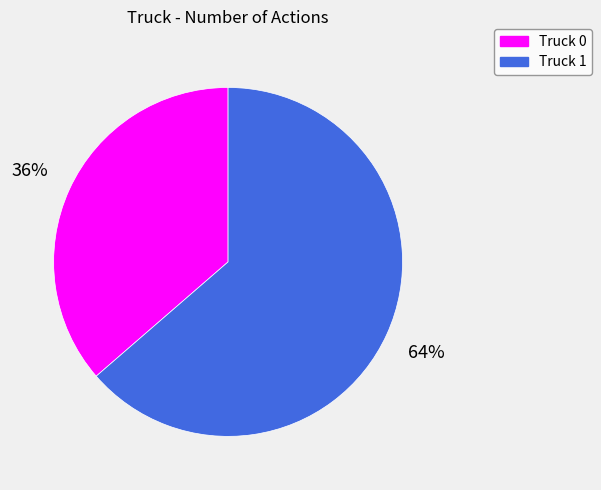

True or false: Truck 1 accounts for 50% of the total.

False